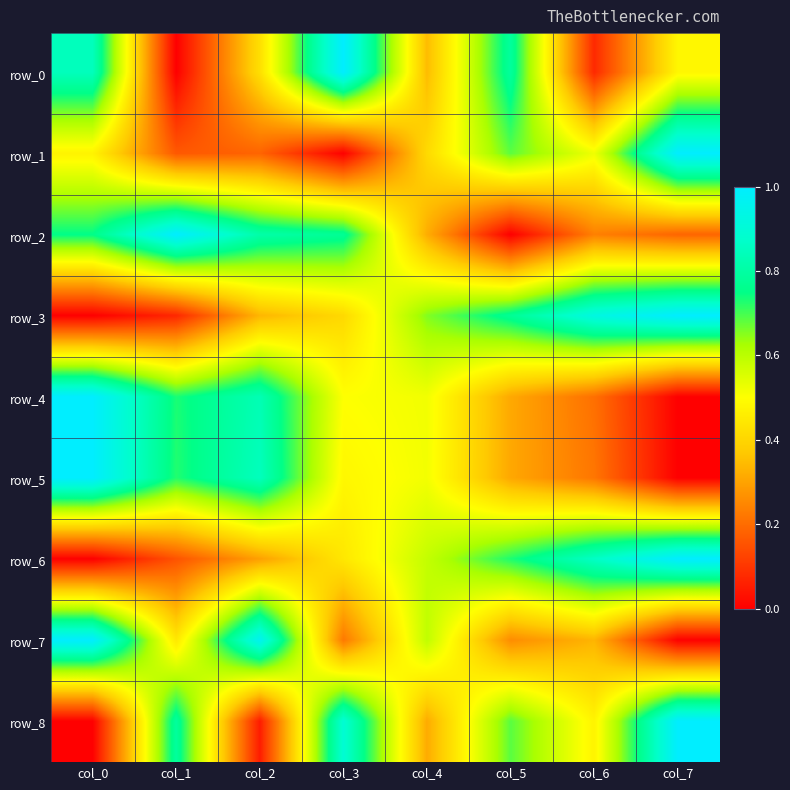

Which series has the largest total across all categories?

row_8